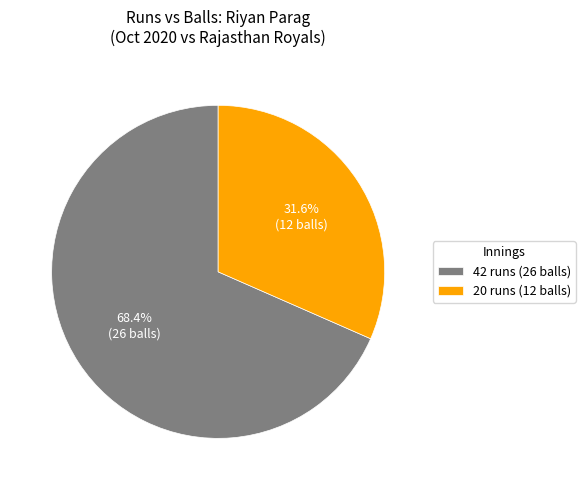

How many slices are in this pie chart?

2